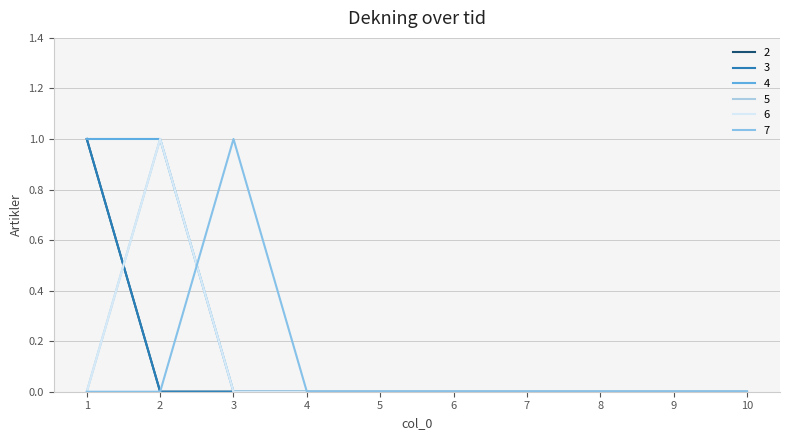

How many 7 values are between 0 and 1?

10